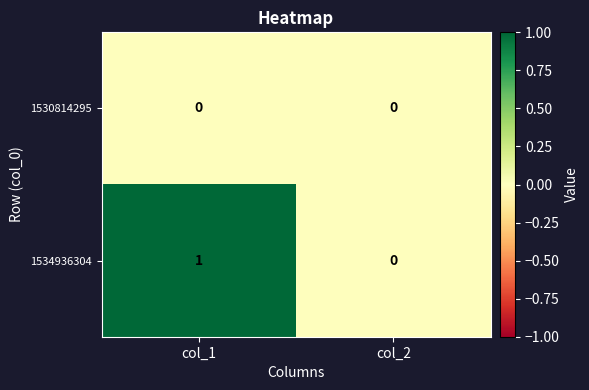

Which series has the largest total across all categories?

1534936304